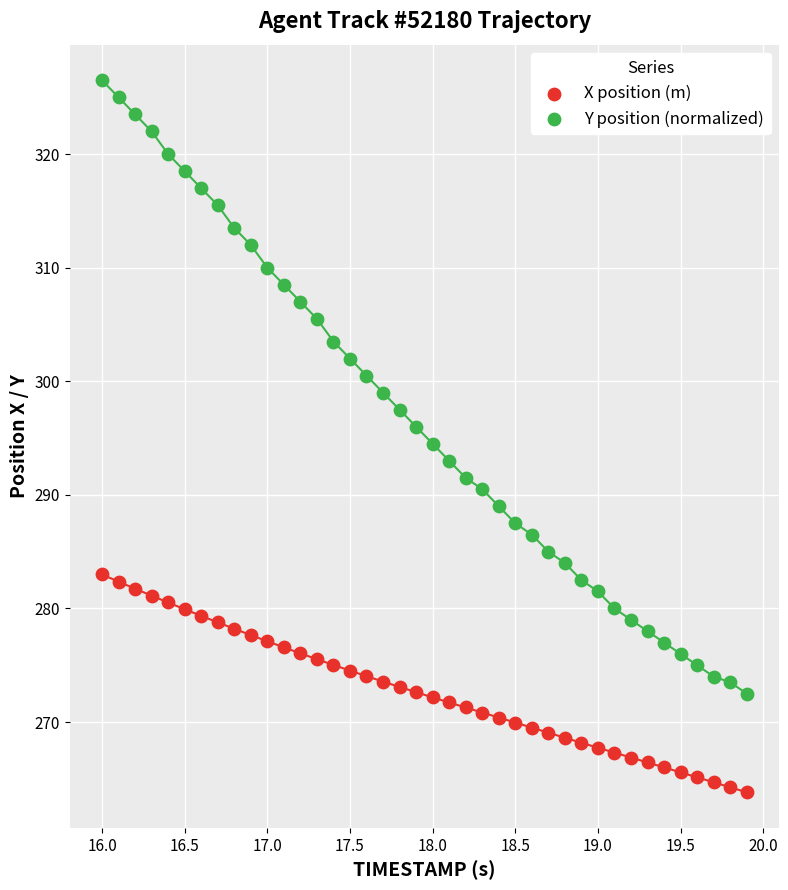

What are all the series names shown in the legend?

X position (m), Y position (normalized)